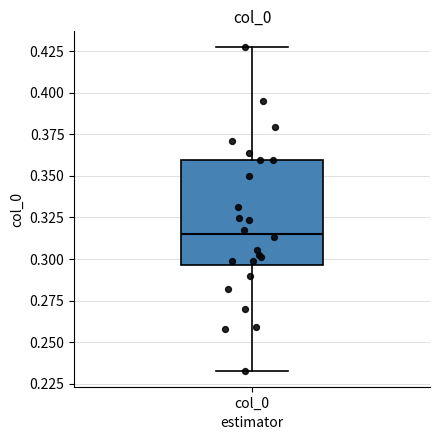

Where does the lower whisker of the box for col_0 end on the y-axis? The values are not printed on the chart, so give them approximately, as read against the axis.

0.235